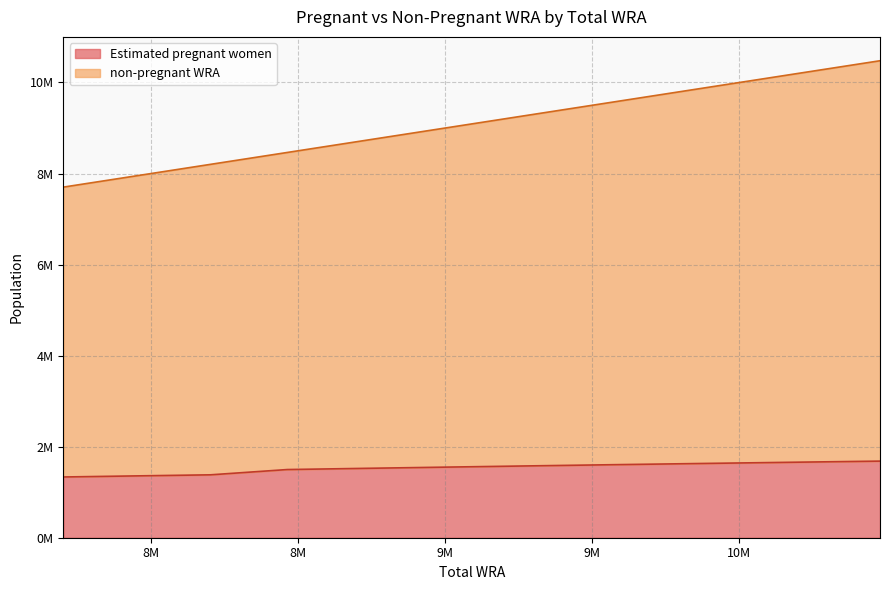

Rank the categories by non-pregnant WRA value from lowest to highest.

7702000, 7950000, 8202000, 8463000, 8733000, 9011000, 9288000, 9573000, 9870000, 10171000, 10478000